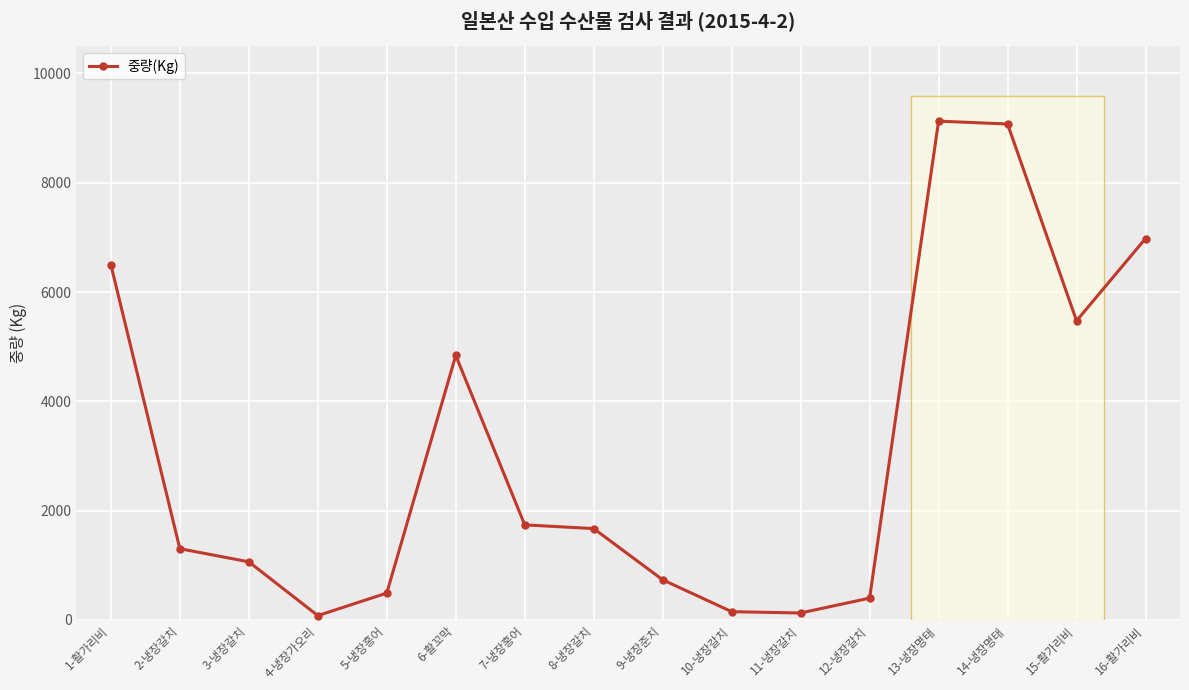

The value at 15-활가리비 is 3597. True or false?

False